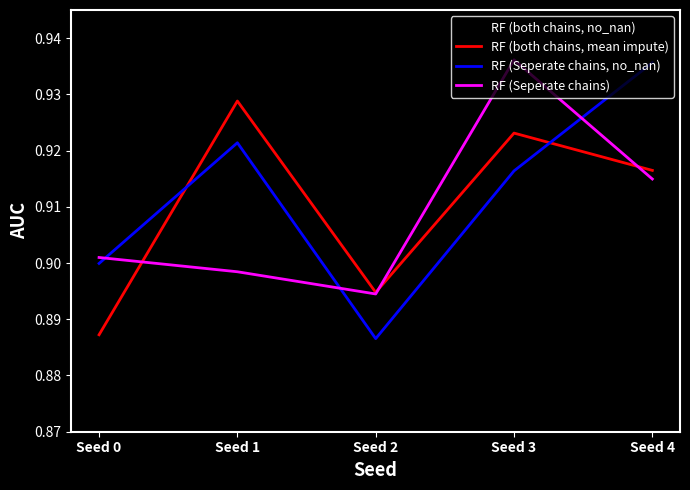

Which series has the widest spread of values?

RF (both chains, no_nan)